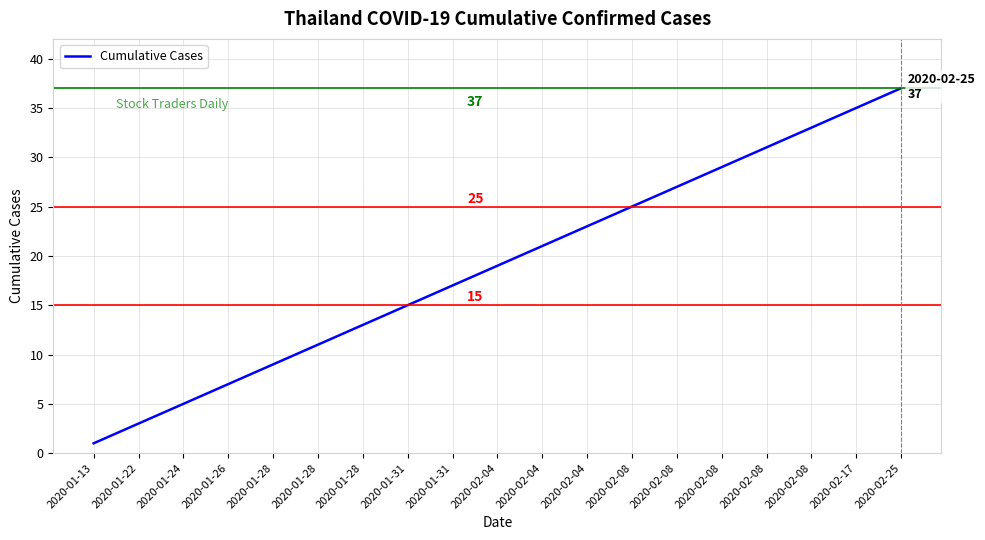

What is the greatest value displayed?

37